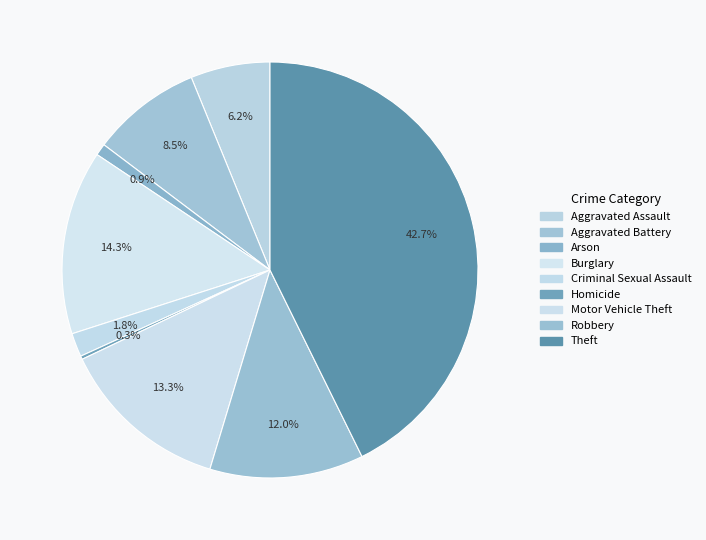

Is it true that Motor Vehicle Theft is 19% of the pie?

False